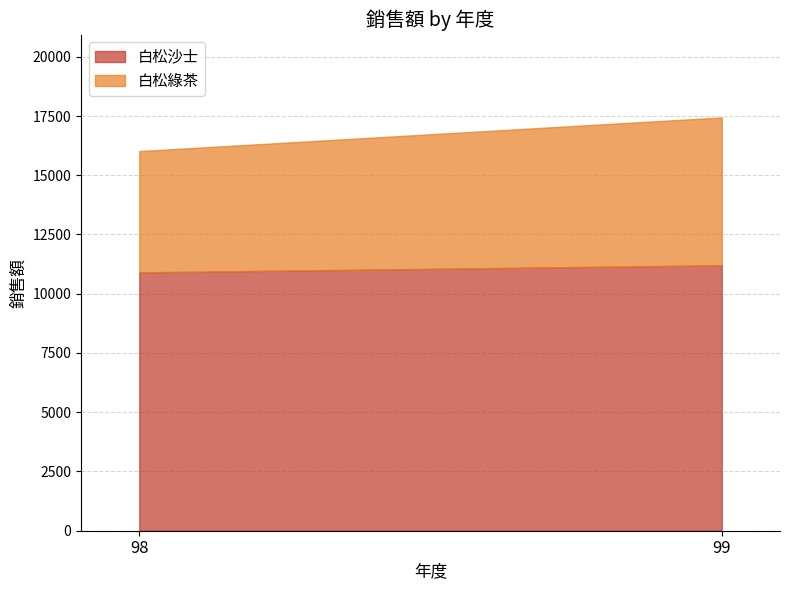

Is it true that 白松沙士 equals 3387 at 98?

False